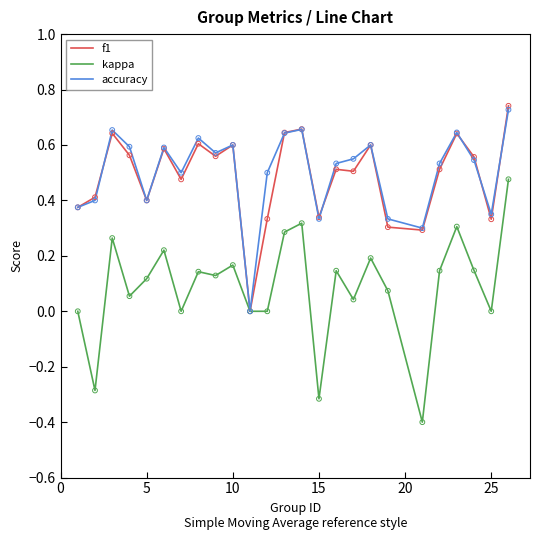

Which series has the largest total across all categories?

accuracy